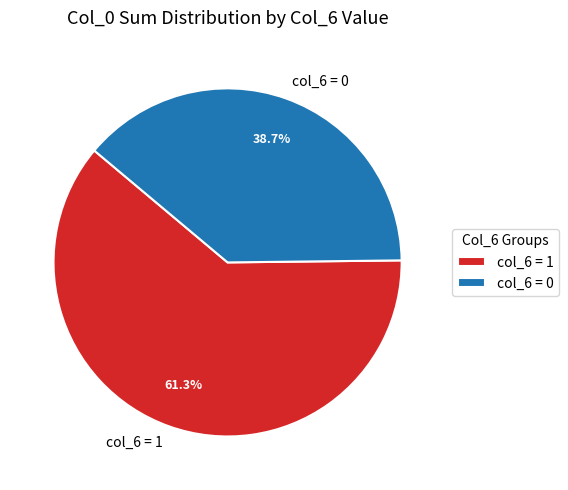

Rank the categories by value from lowest to highest.

col_6 = 0, col_6 = 1